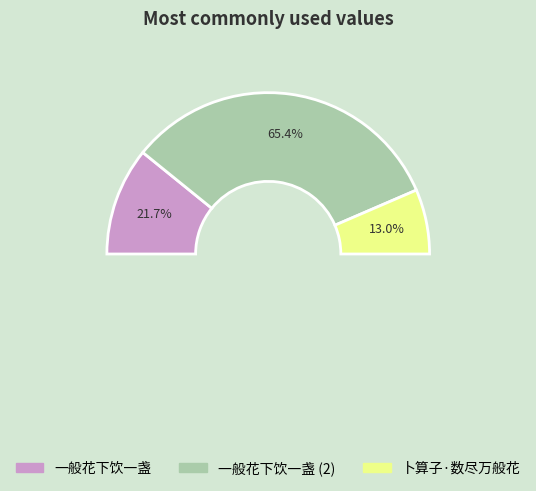

Does 一般花下饮一盏 account for over 50% of the chart?

Yes